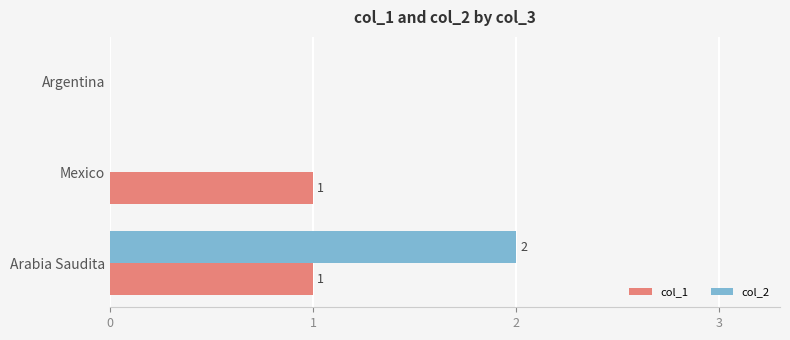

At which category does the chart reach its peak across all series?

Arabia Saudita